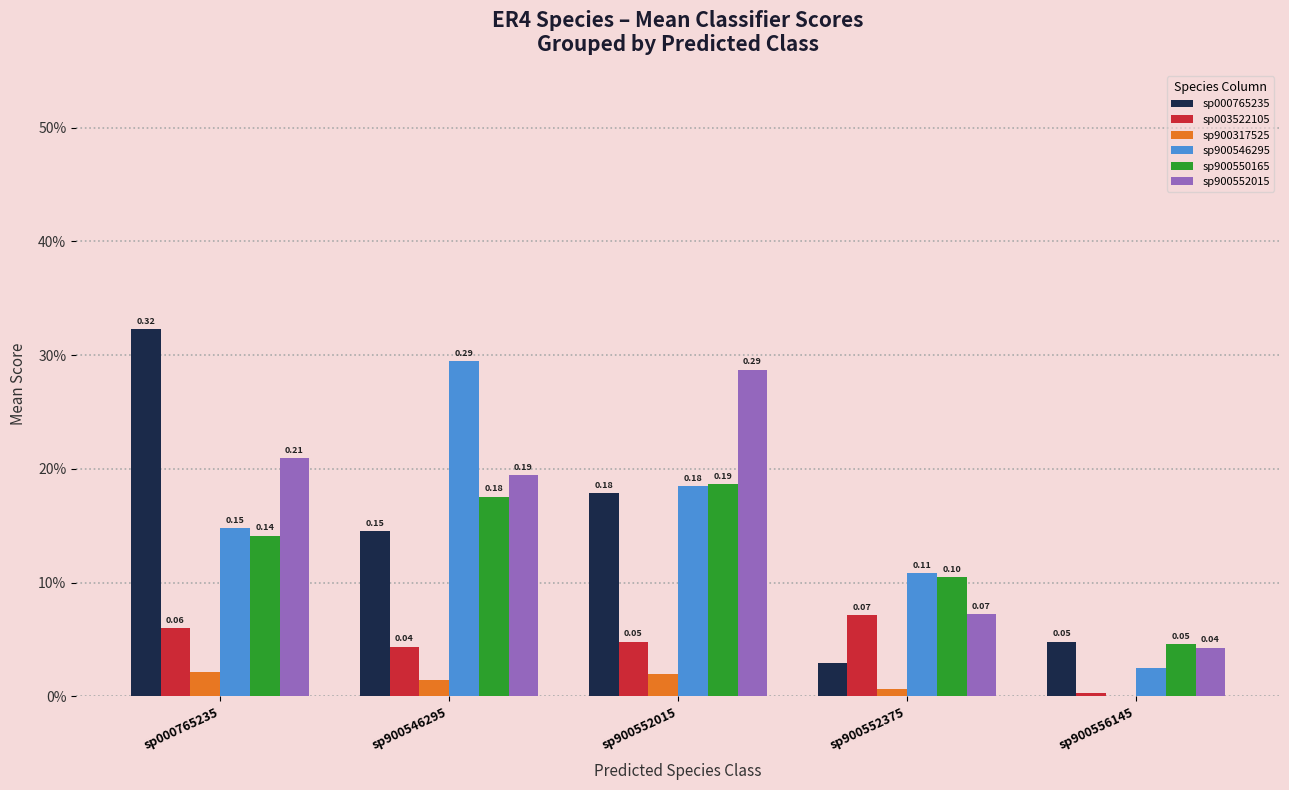

Reading left to right, what are all the values shown in this chart?

sp000765235: 0.3	0.1	0.2	0.0	0.0
sp003522105: 0.1	0.0	0.0	0.1	0.0
sp900317525: 0.0	0.0	0.0	0.0	0.0
sp900546295: 0.1	0.3	0.2	0.1	0.0
sp900550165: 0.1	0.2	0.2	0.1	0.0
sp900552015: 0.2	0.2	0.3	0.1	0.0